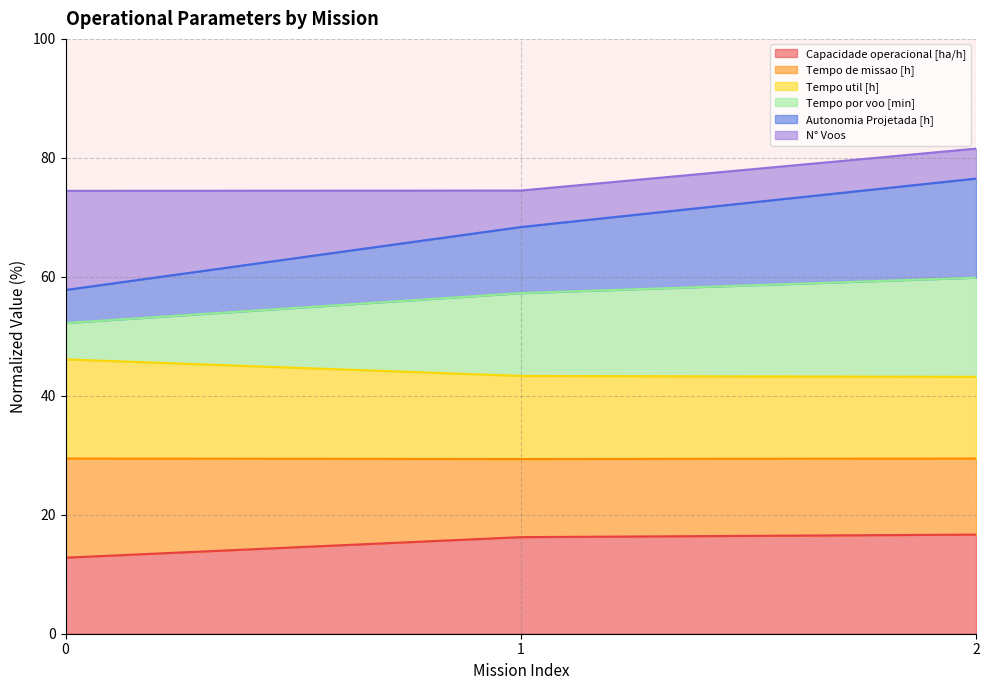

What is the value of the Capacidade operacional [ha/h] point at the 1st from the left?

12.8